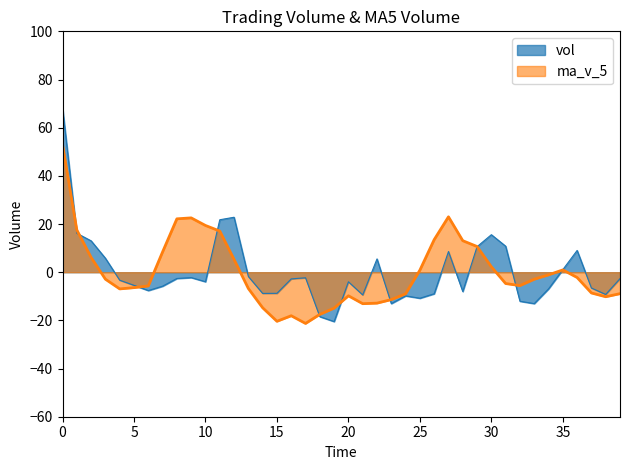

At which category does the chart reach its peak across all series?

0